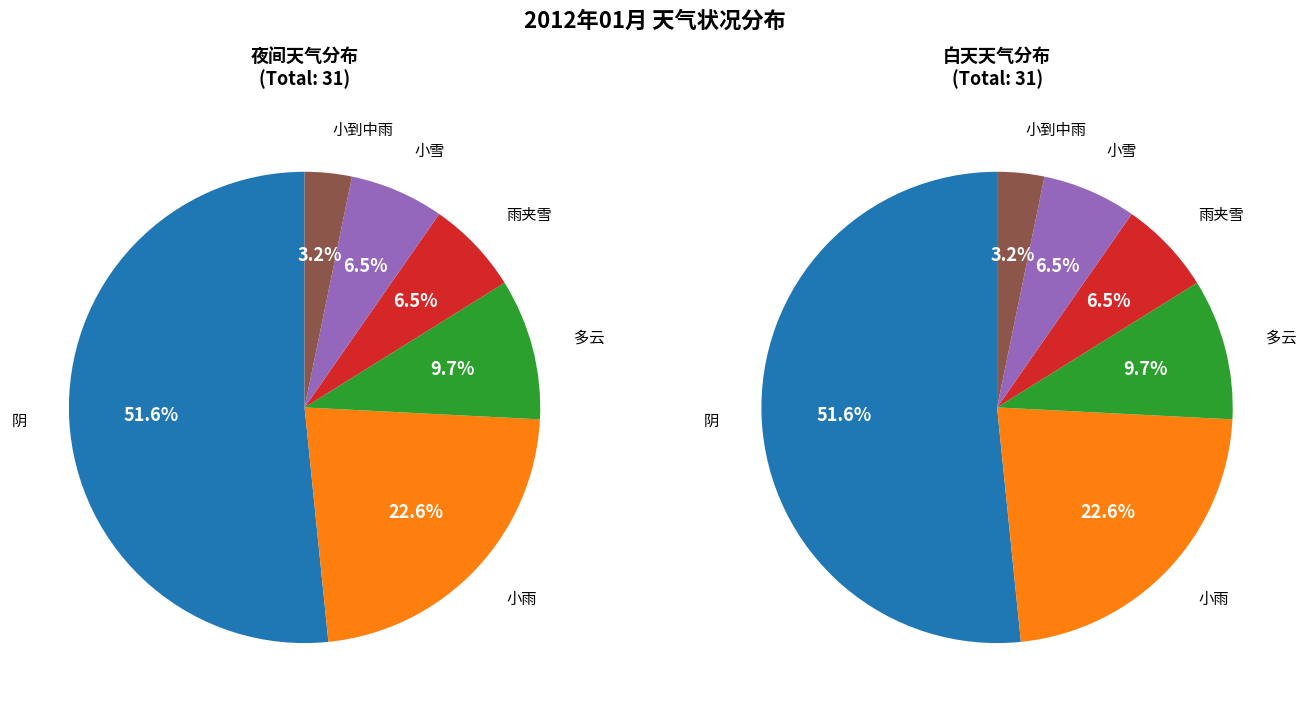

To the nearest percent, what portion does 阴 represent?

52%